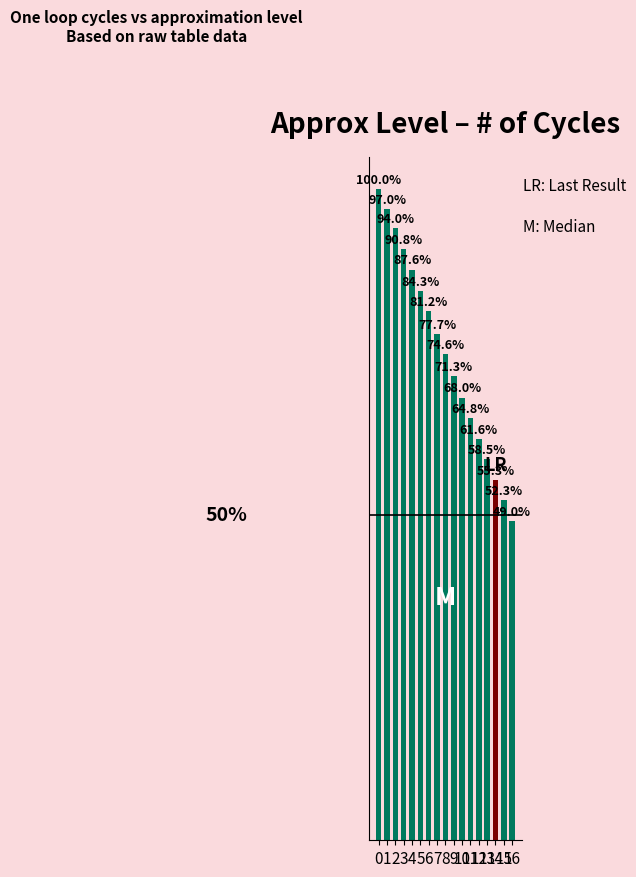

What is the value of the 7th bar from the left?

81.2